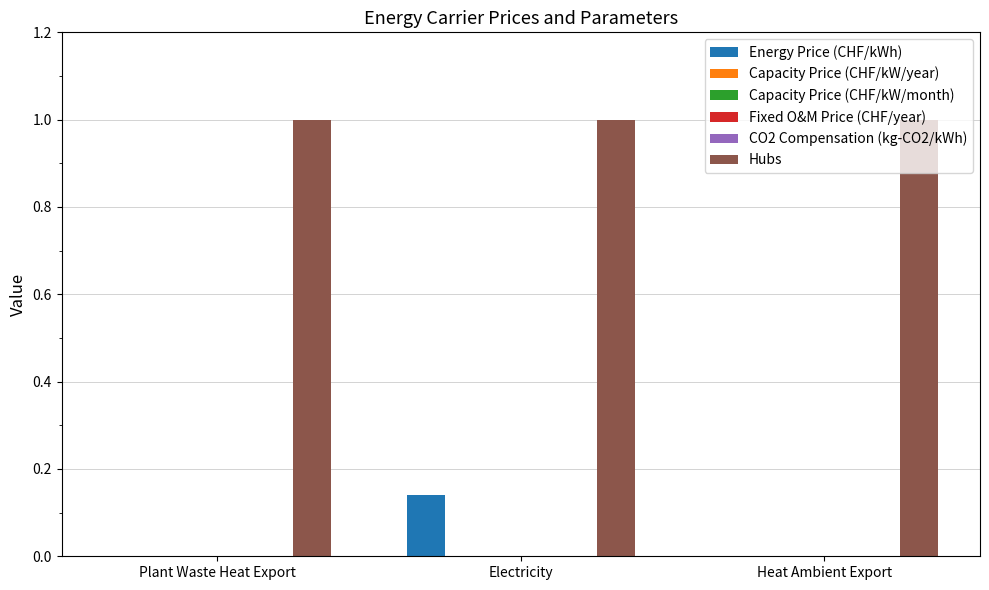

Between Electricity and Heat Ambient Export, which series saw the biggest shift?

Energy Price (CHF/kWh)